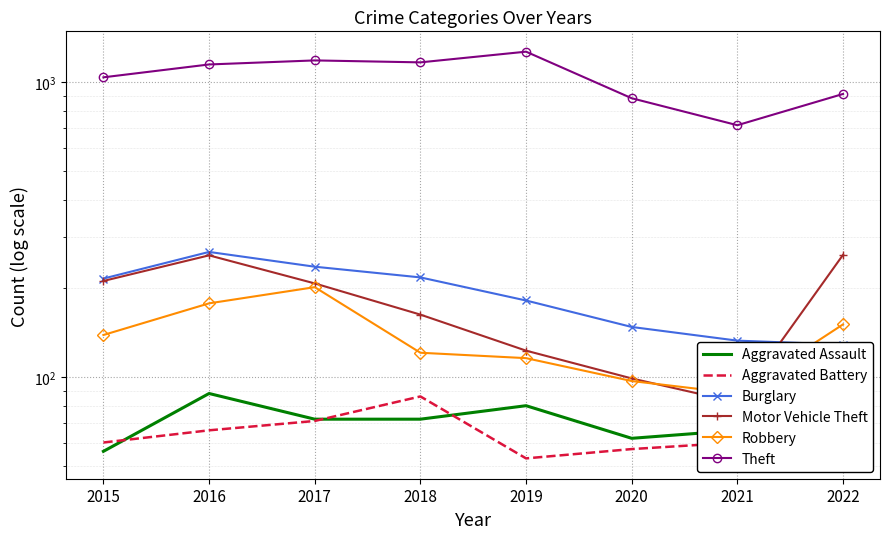

Which series has the largest range (max minus min)?

Theft